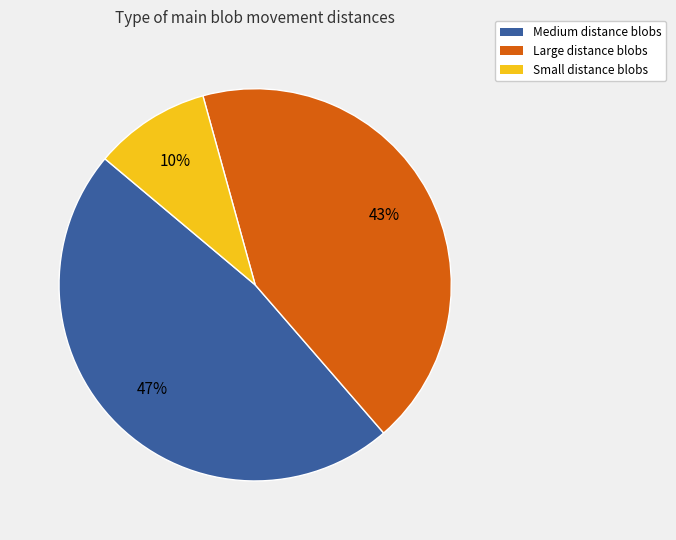

Is there a majority slice in this chart?

No